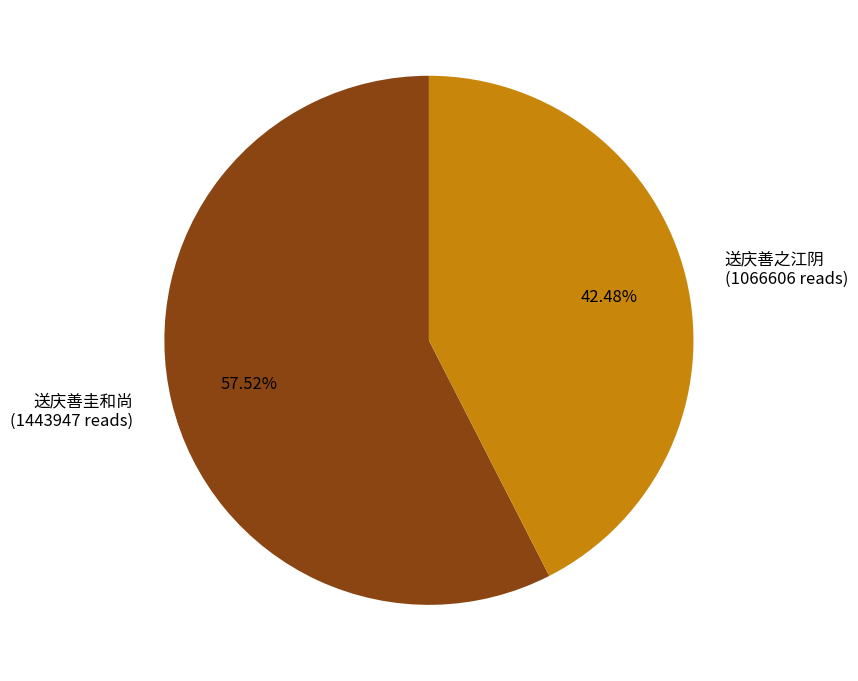

Is the sum of 送庆善之江阴 (1066606 reads) and 送庆善圭和尚 (1443947 reads) greater than half?

Yes